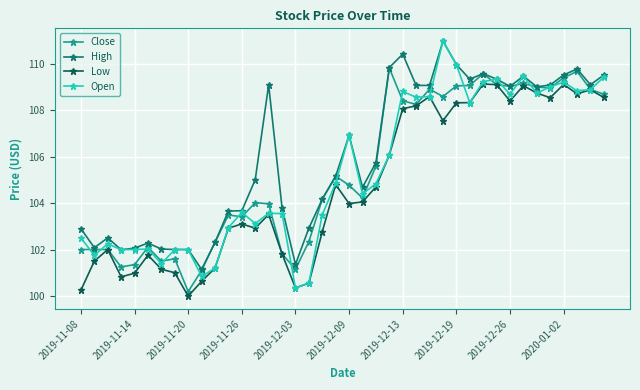

True or false: Open has more than 0 interior local peaks.

True